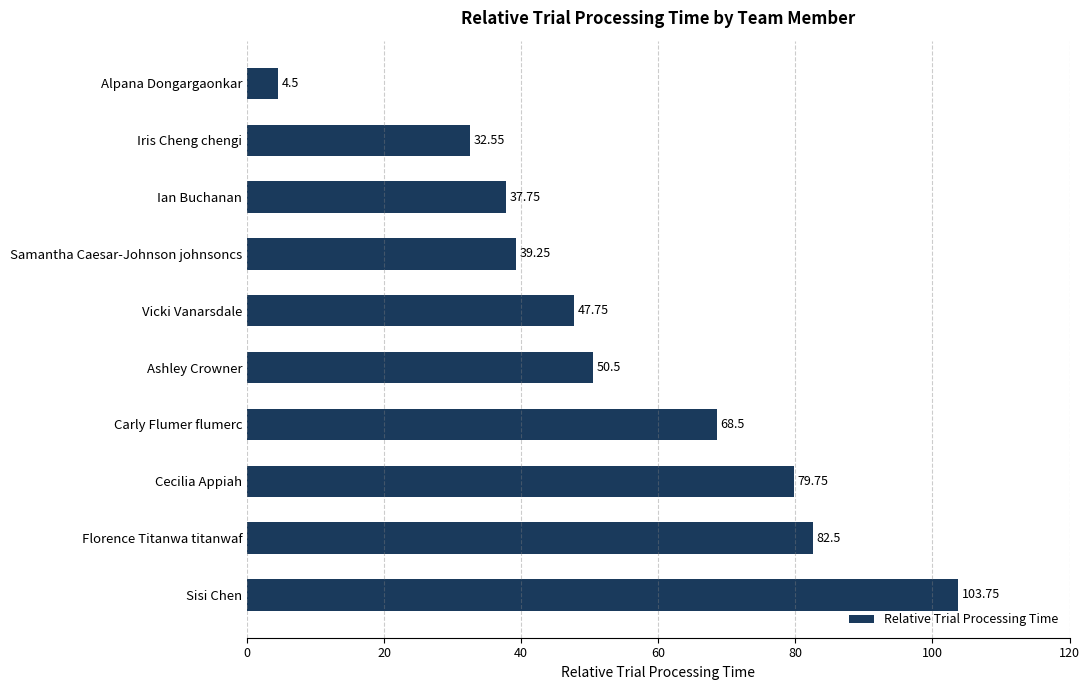

Count the number of data series in this chart.

1